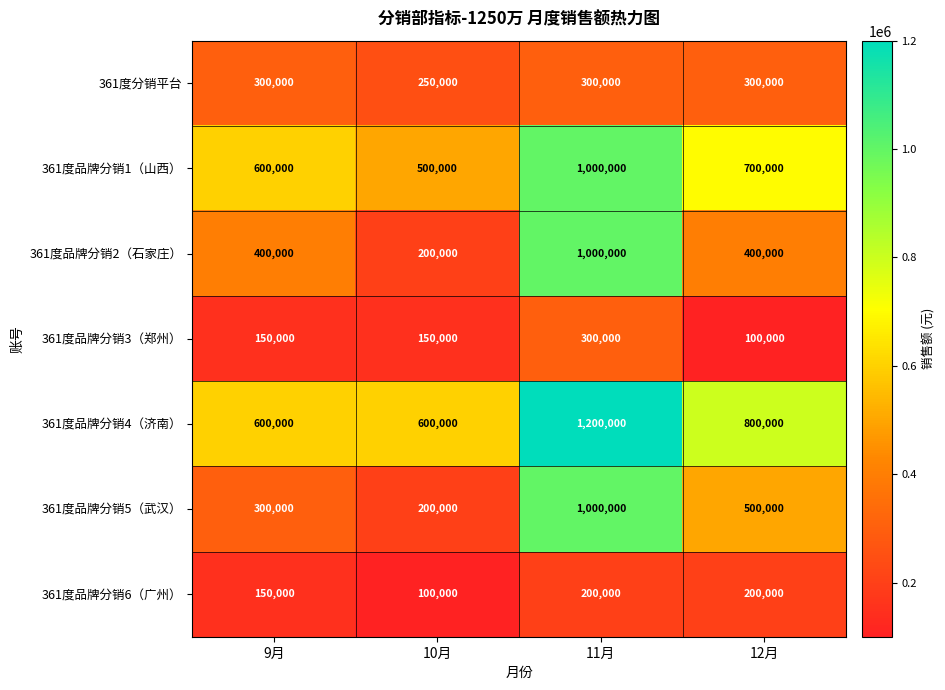

Reading left to right, list all the values displayed in this chart.

361度分销平台: 300000	250000	300000	300000
361度品牌分销1（山西）: 600000	500000	1000000	700000
361度品牌分销2（石家庄）: 400000	200000	1000000	400000
361度品牌分销3（郑州）: 150000	150000	300000	100000
361度品牌分销4（济南）: 600000	600000	1200000	800000
361度品牌分销5（武汉）: 300000	200000	1000000	500000
361度品牌分销6（广州）: 150000	100000	200000	200000